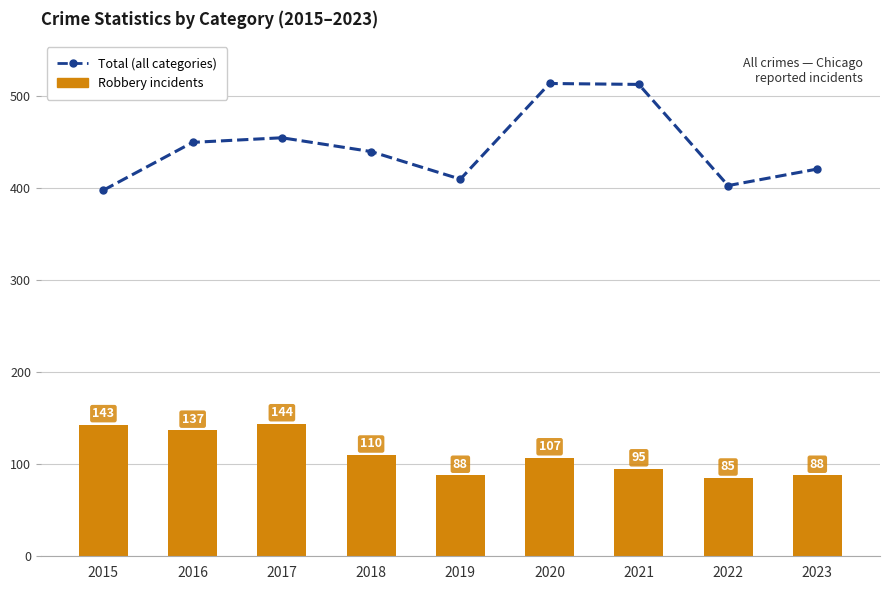

True or false: Robbery has a value of 39 at 2015.

False